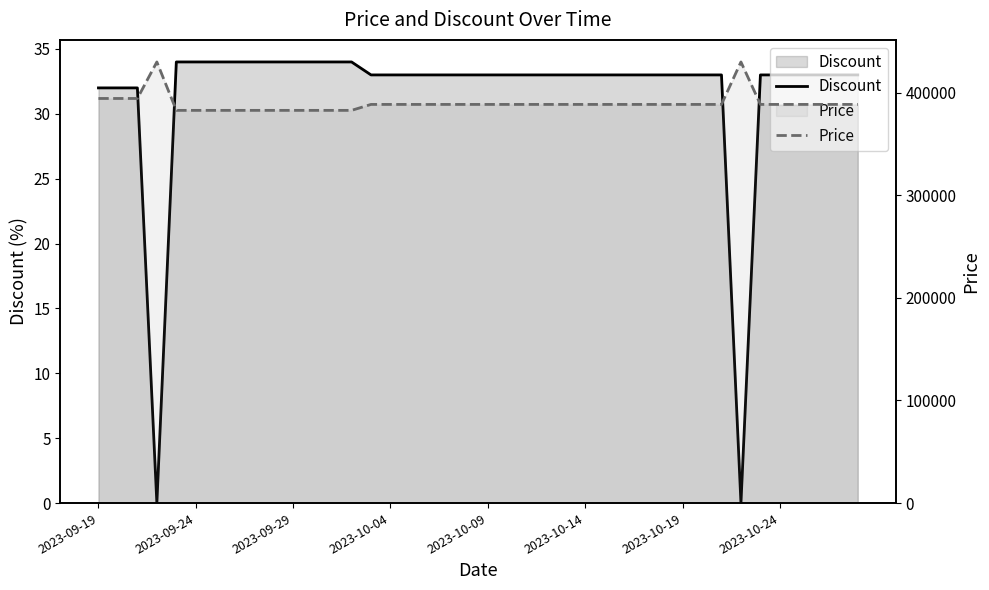

Reading right to left, extract all data points from this chart.

Discount: 33	33	33	33	33	33	0	33	33	33	33	33	33	33	33	33	33	33	33	33	33	33	33	33	33	33	34	34	34	34	34	34	34	34	34	34	0	32	32	32
Price: 388600	388600	388600	388600	388600	388600	430000	388600	388600	388600	388600	388600	388600	388600	388600	388600	388600	388600	388600	388600	388600	388600	388600	388600	388600	388600	382800	382800	382800	382800	382800	382800	382800	382800	382800	382800	430000	394400	394400	394400